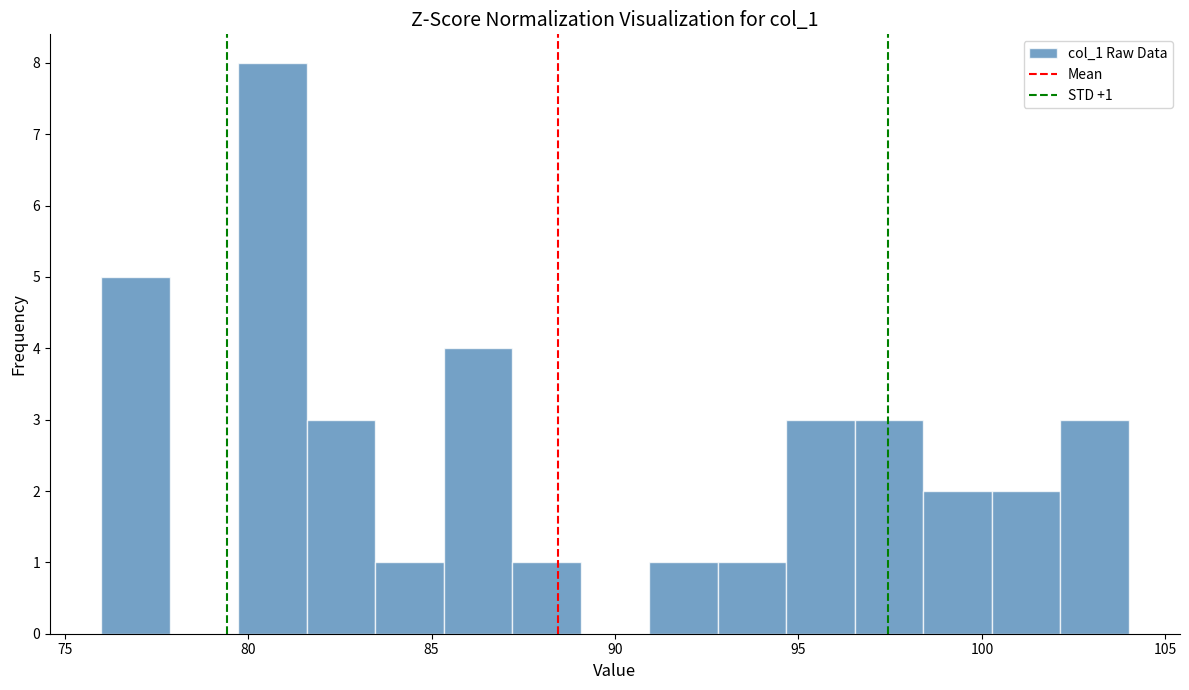

Around what value on the x-axis is the tallest bar? Give the approximate position of its centre, as read against the axis.

80.5